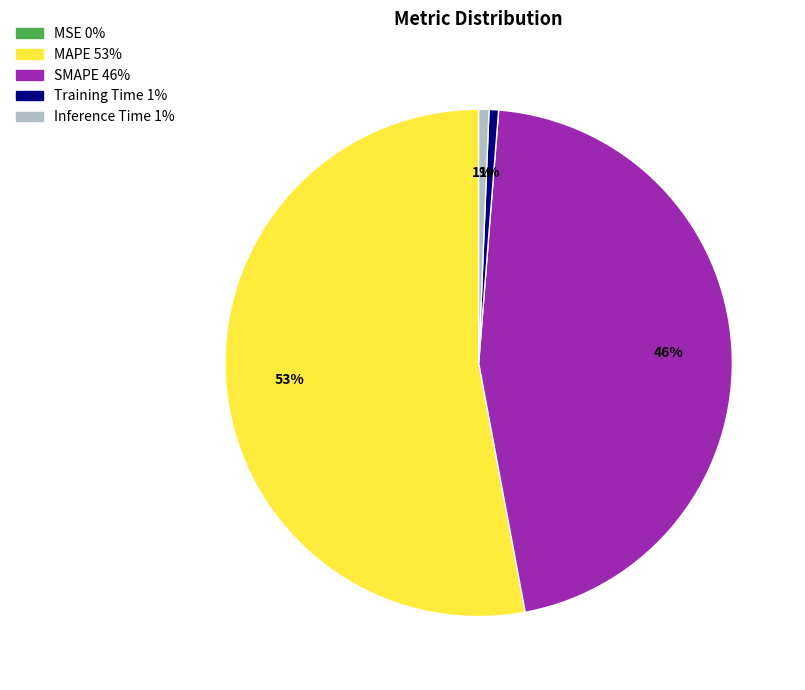

Which category has the biggest portion of the pie?

MAPE